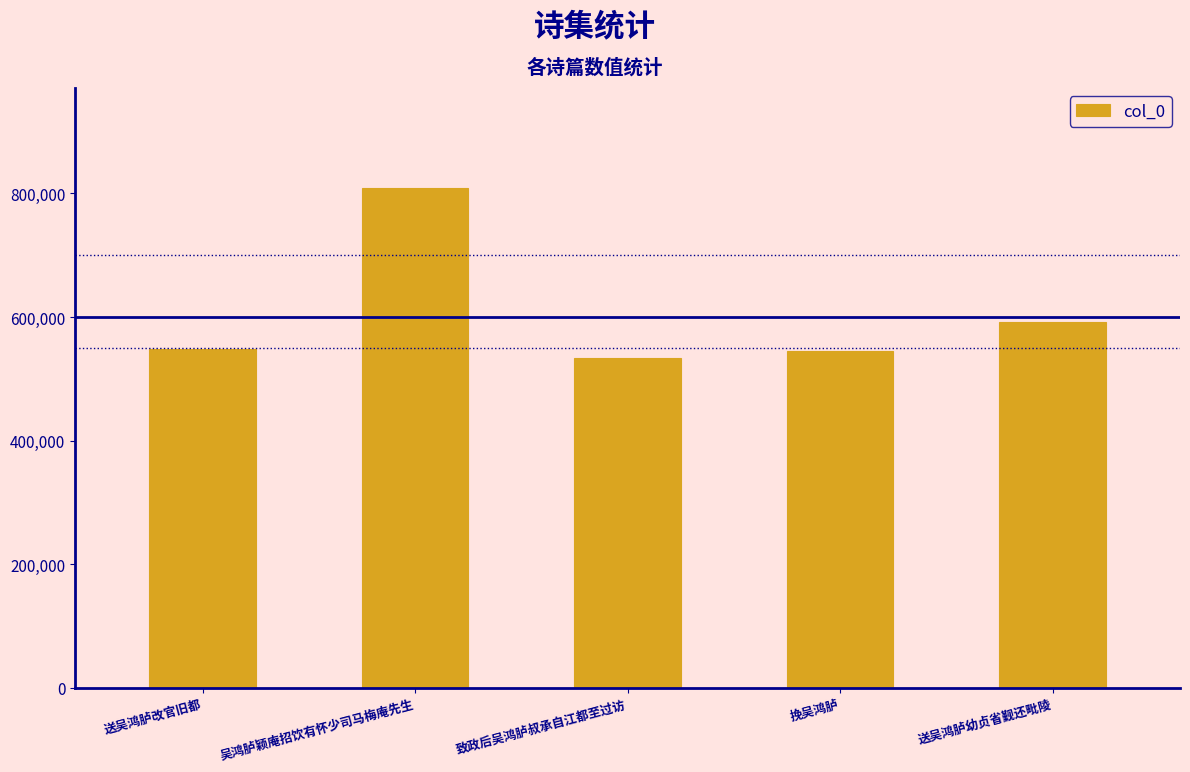

What is the minimum value shown in the chart?

533934